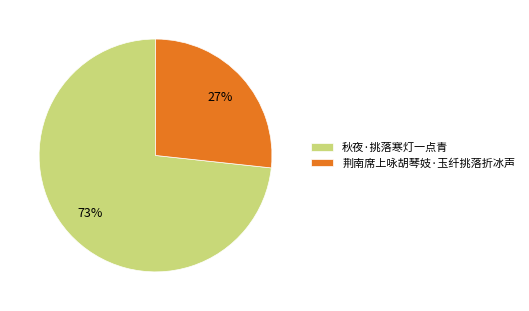

True or false: 荆南席上咏胡琴妓·玉纤挑落折冰声 accounts for 18% of the total.

False